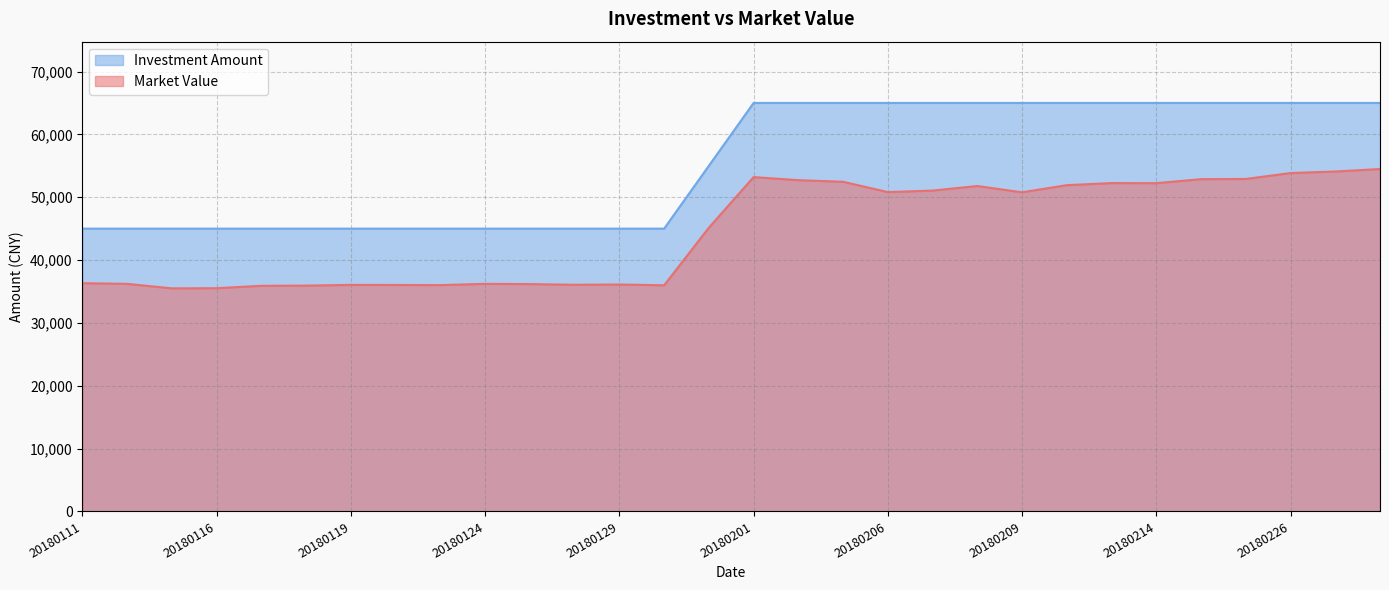

What is the difference between the maximum and minimum values in the Market Value series?

18987.4